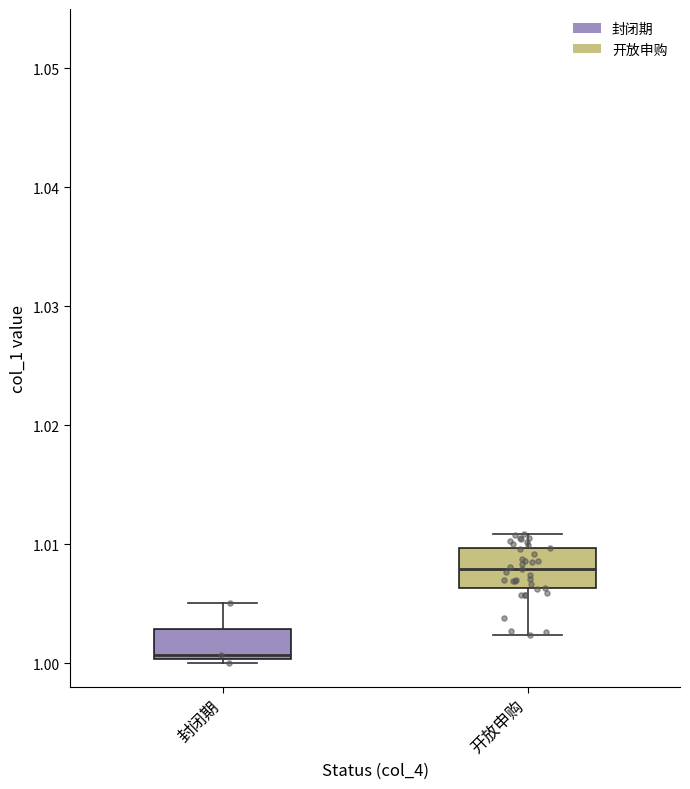

Reading left to right, transcribe this box plot: for each box, give where its median line is, the range the box spans, and where its two whiskers end, as read against the y-axis. The values are not printed on the chart, so give them approximately, as read against the axis.

封闭期: median 1.001, box 1.000 to 1.003, whiskers 1.000 (just below the box's lower edge) to 1.005
开放申购: median 1.008, box 1.006 to 1.010, whiskers 1.002 to 1.011